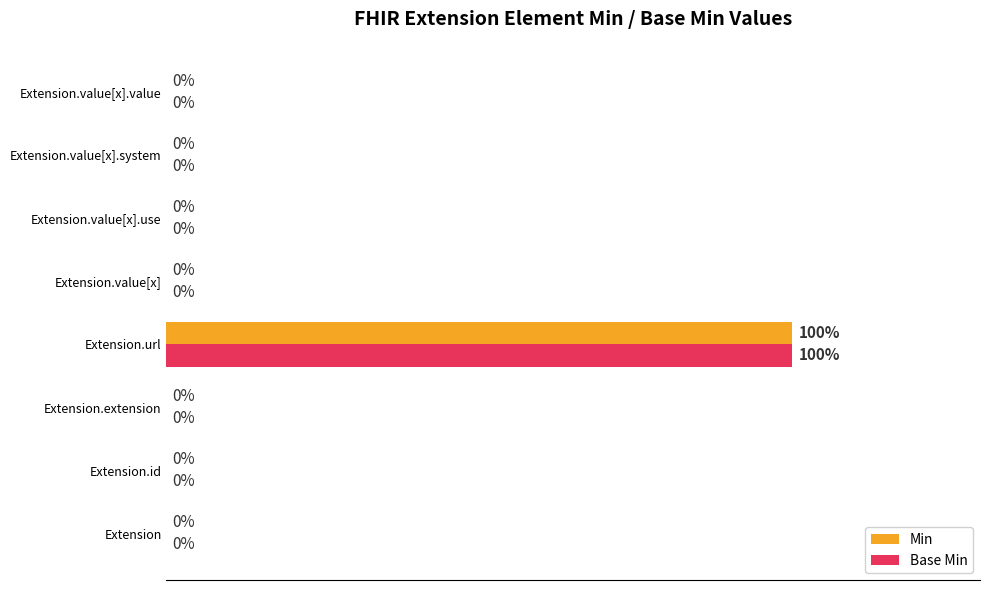

Which category has the highest value across all series?

Extension.url